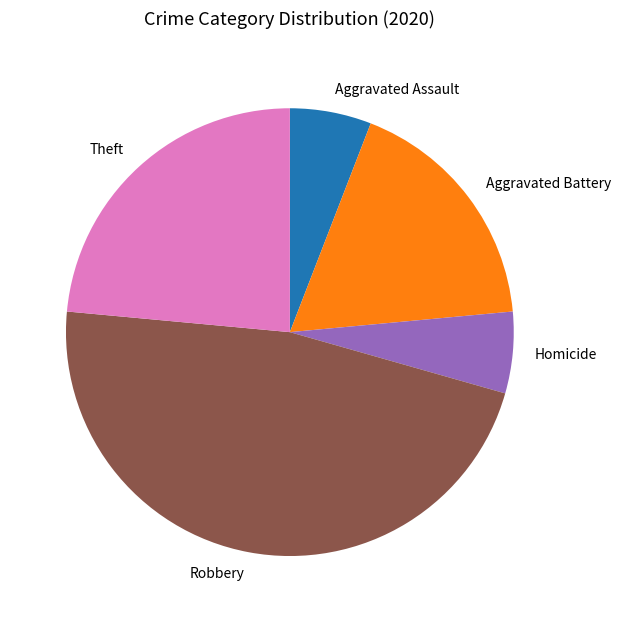

Which slice is the largest?

Robbery